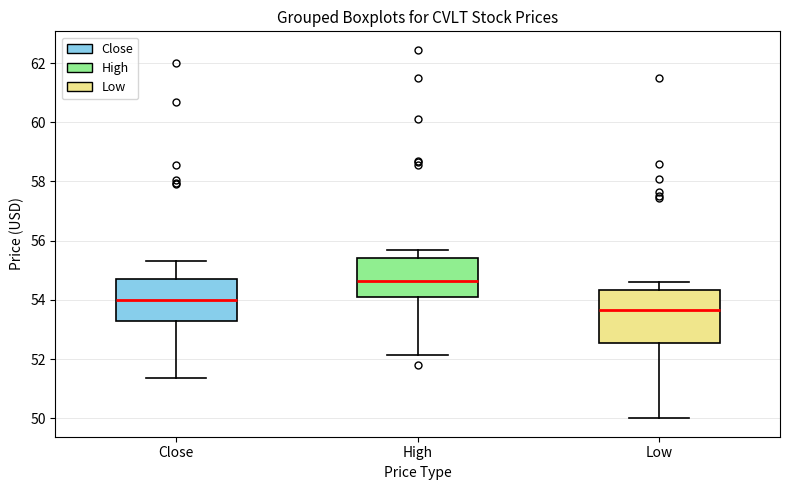

Comparing the boxes themselves (not the whiskers), which one is the tallest?

Low